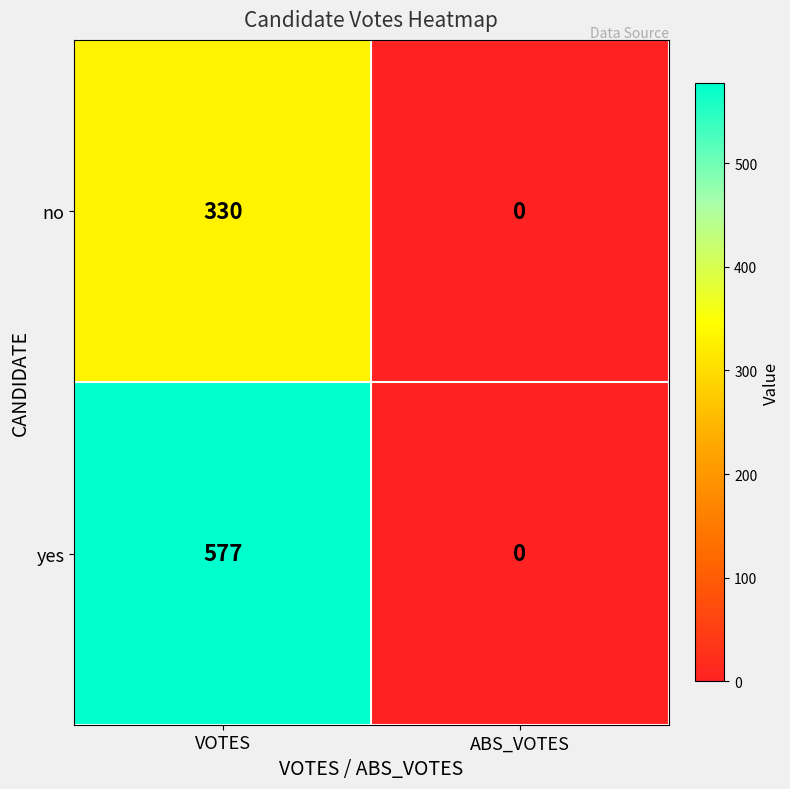

At which category is the sum across all series the highest?

VOTES